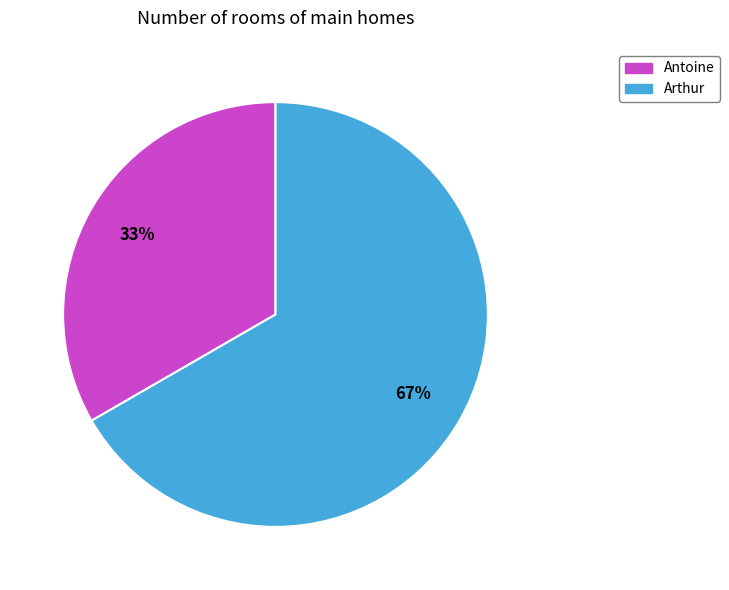

Combined, do Arthur and Antoine account for over 50%?

Yes